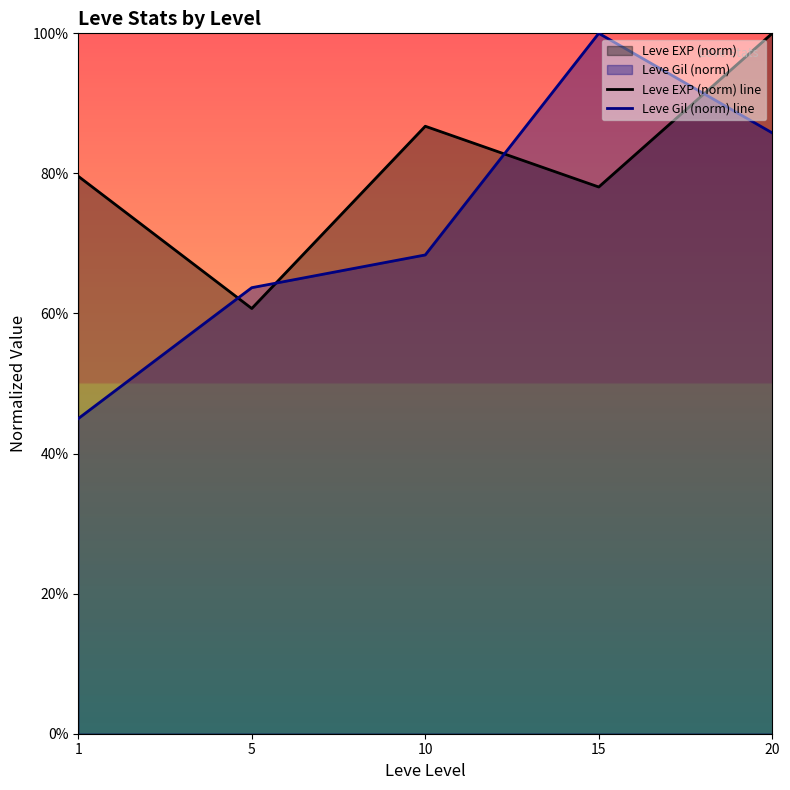

How many times do Leve Gil (norm) line and Leve EXP (norm) line cross each other?

4